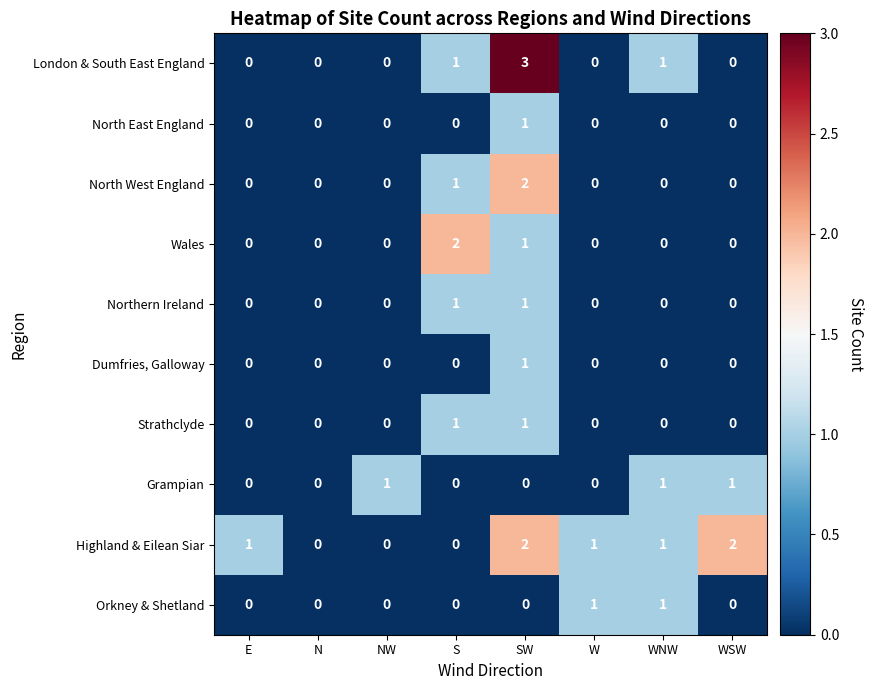

The value of London & South East England at WNW is 1. True or false?

True